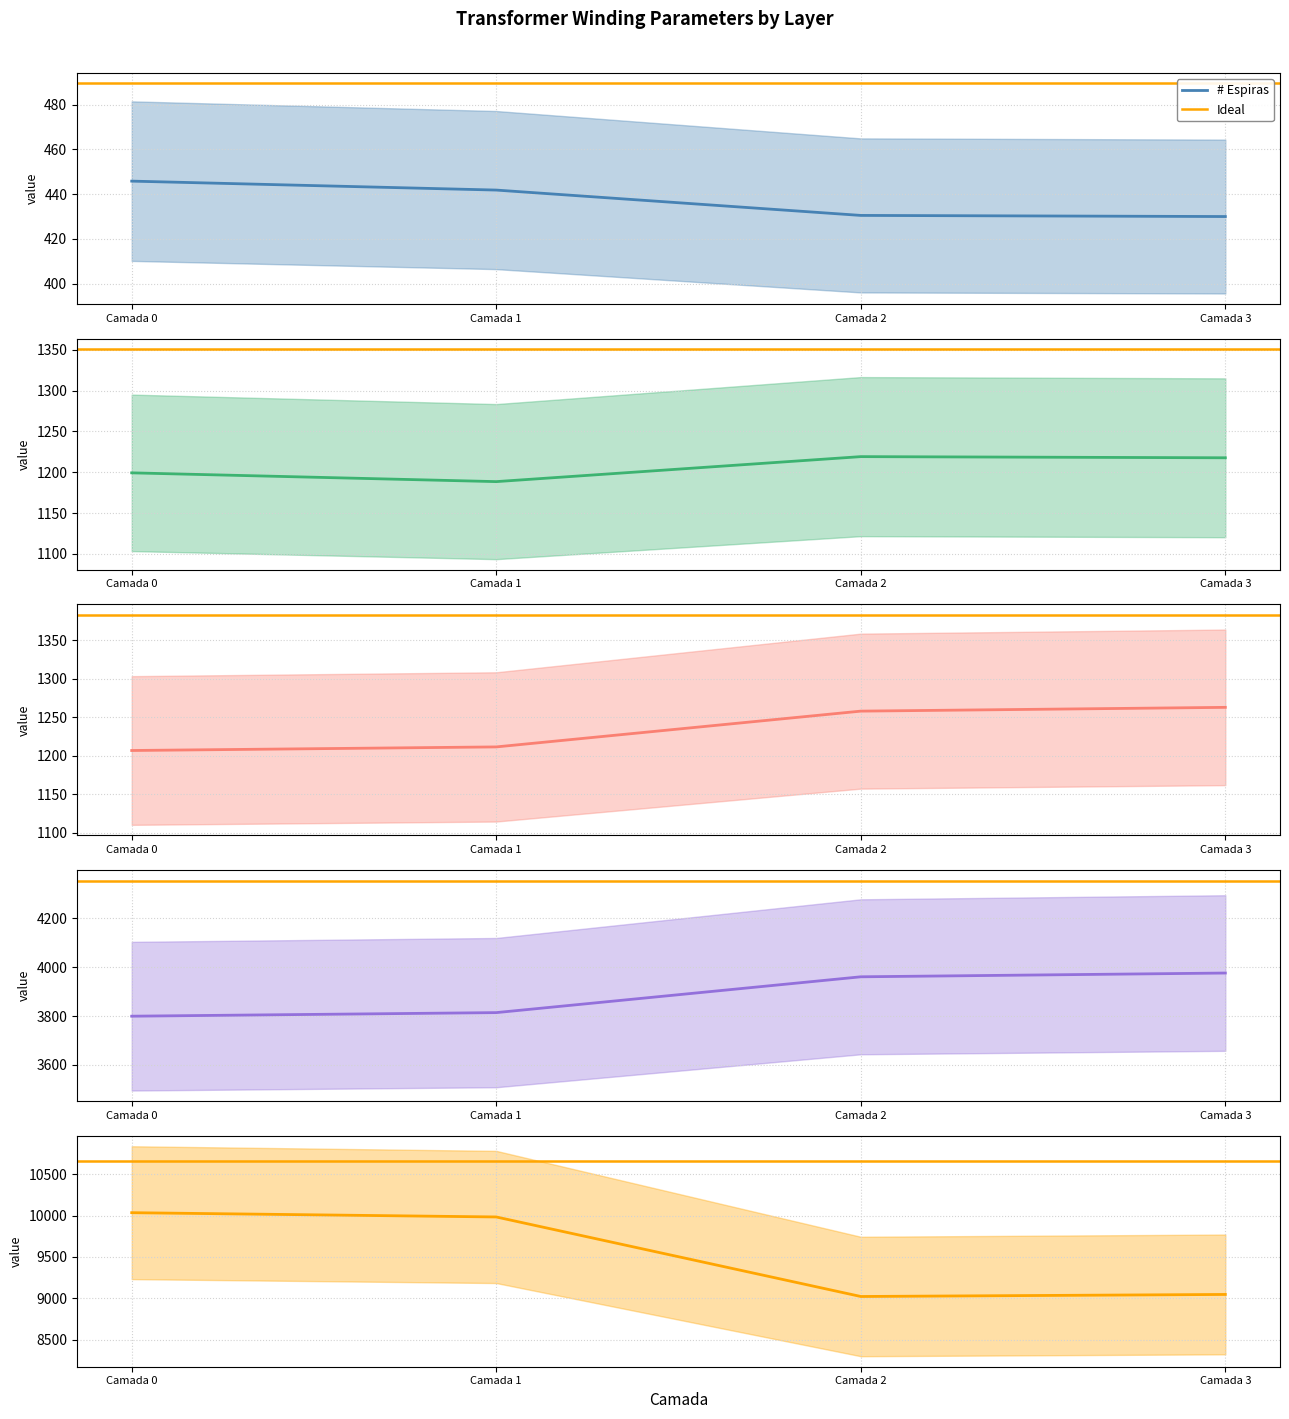

Reading right to left, list all the values displayed in this chart.

# Espiras: 430.0	430.5	441.8	445.8
Altura do enrolamento: 1217.8	1219.2	1188.5	1199.3
Diametro medio: 1262.7	1257.8	1211.3	1206.7
Circunferencia externa: 3975.8	3960.4	3814.0	3799.4
Rdc(mOhm): 9046.5	9021.8	9982.7	10034.3